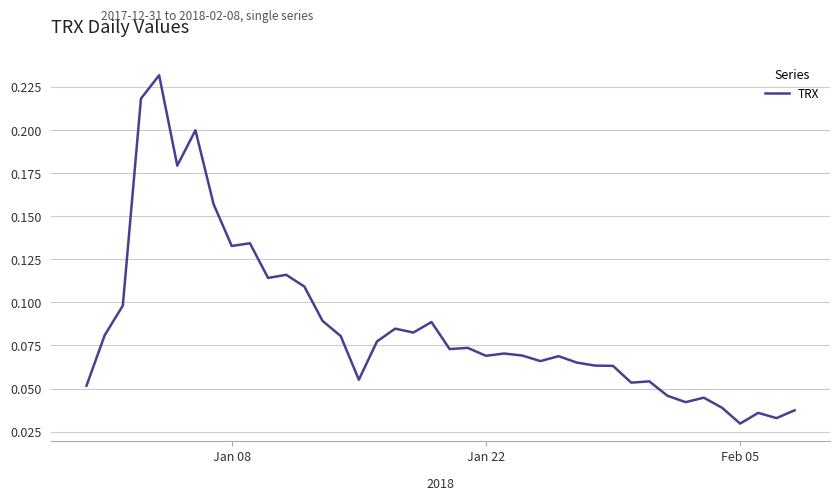

How many values are between 0 and 1?

40